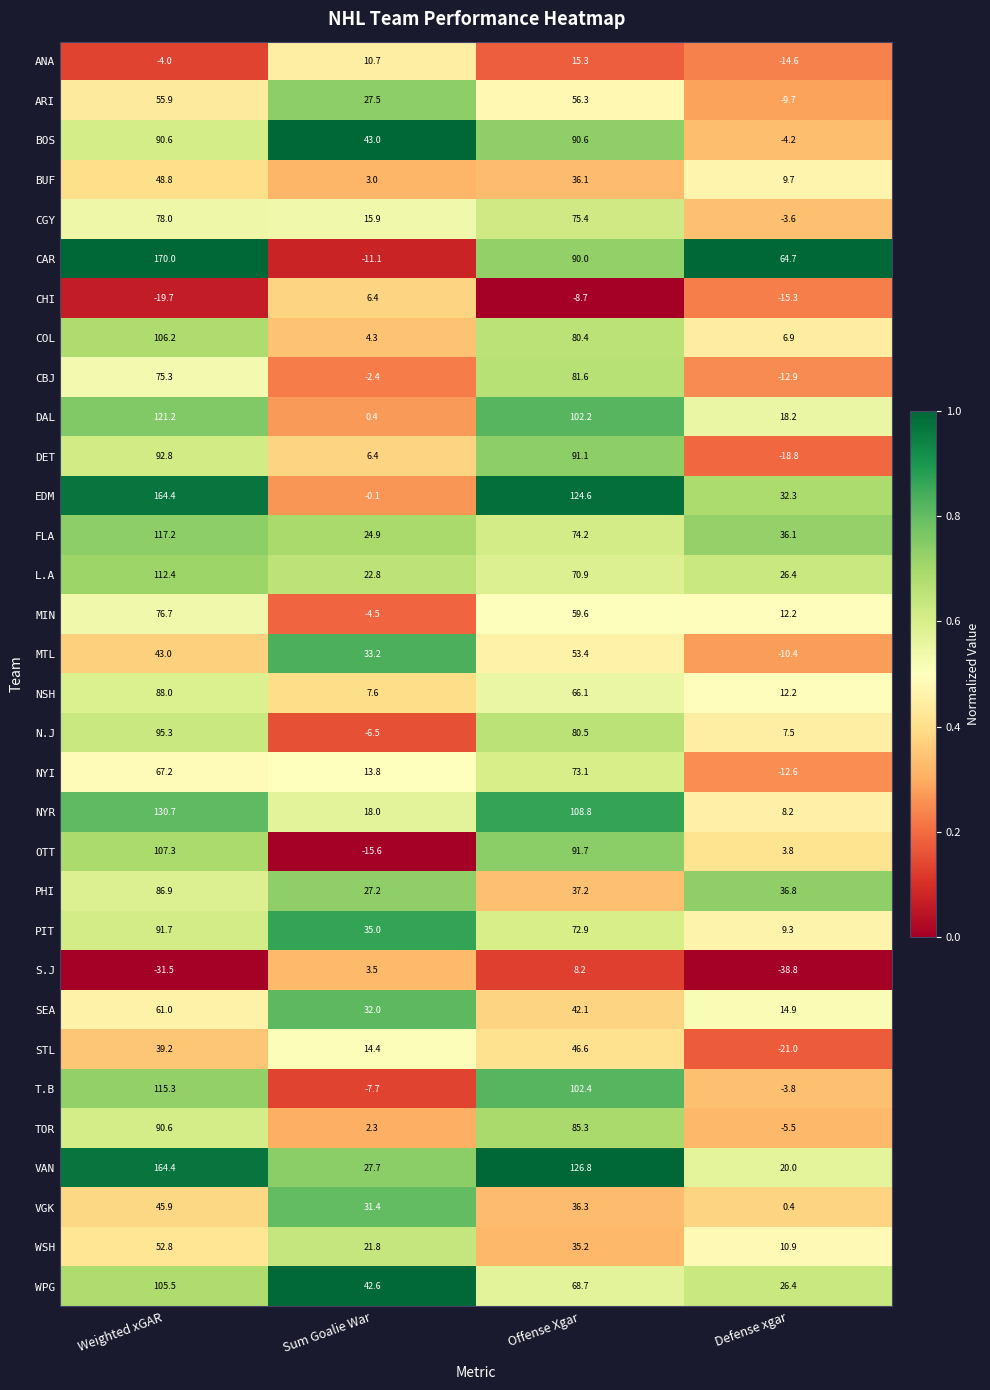

How many distinct data groups are displayed?

32